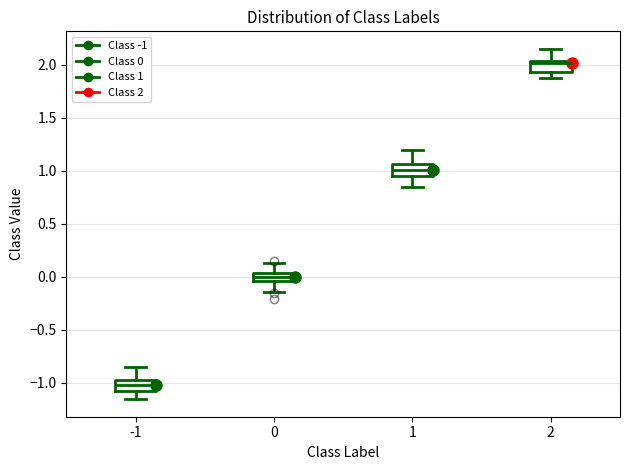

Where does the lower whisker of the box at x = 2 end on the y-axis? The values are not printed on the chart, so give them approximately, as read against the axis.

1.85